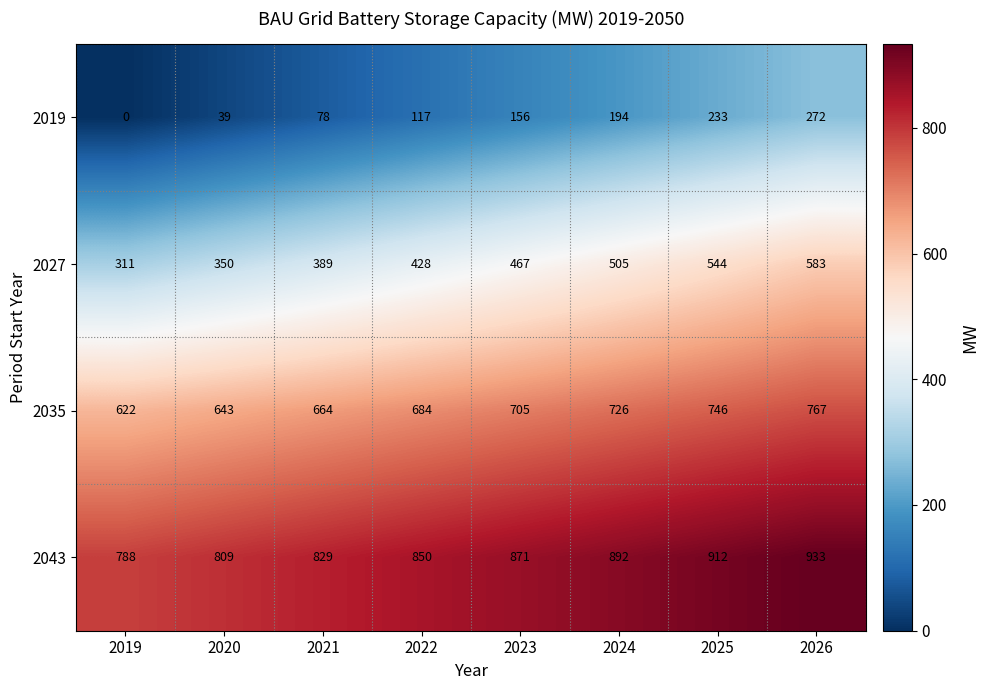

What is the total value across all series at 2024?

2317